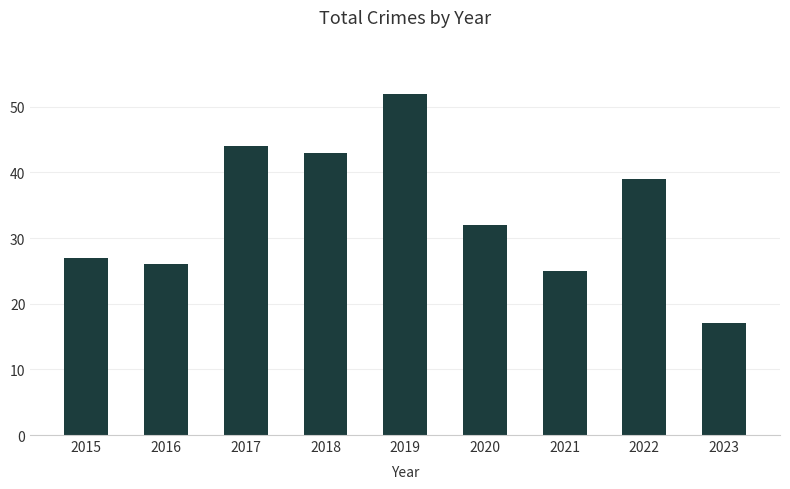

List the labels in order of value, largest first.

2019, 2017, 2018, 2022, 2020, 2015, 2016, 2021, 2023